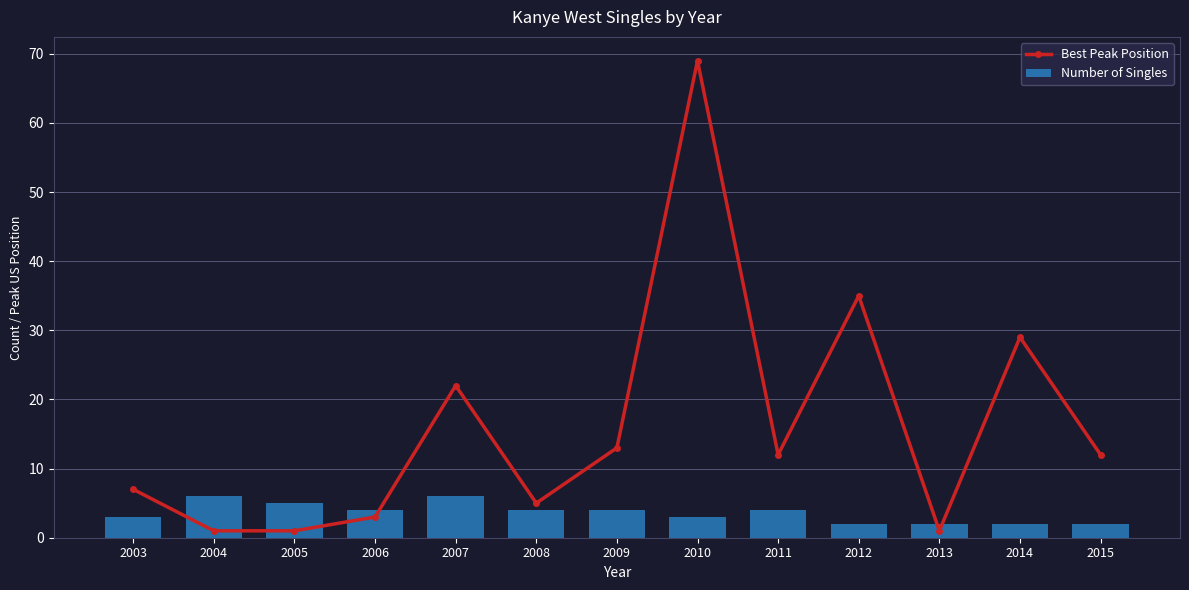

The Best Peak Position series shows 10 at 2003. True or false?

False